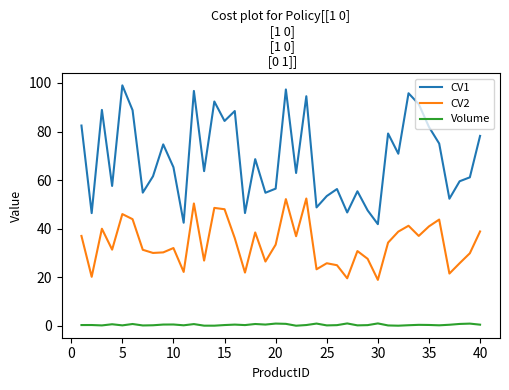

What is the maximum value shown in the chart?

99.0